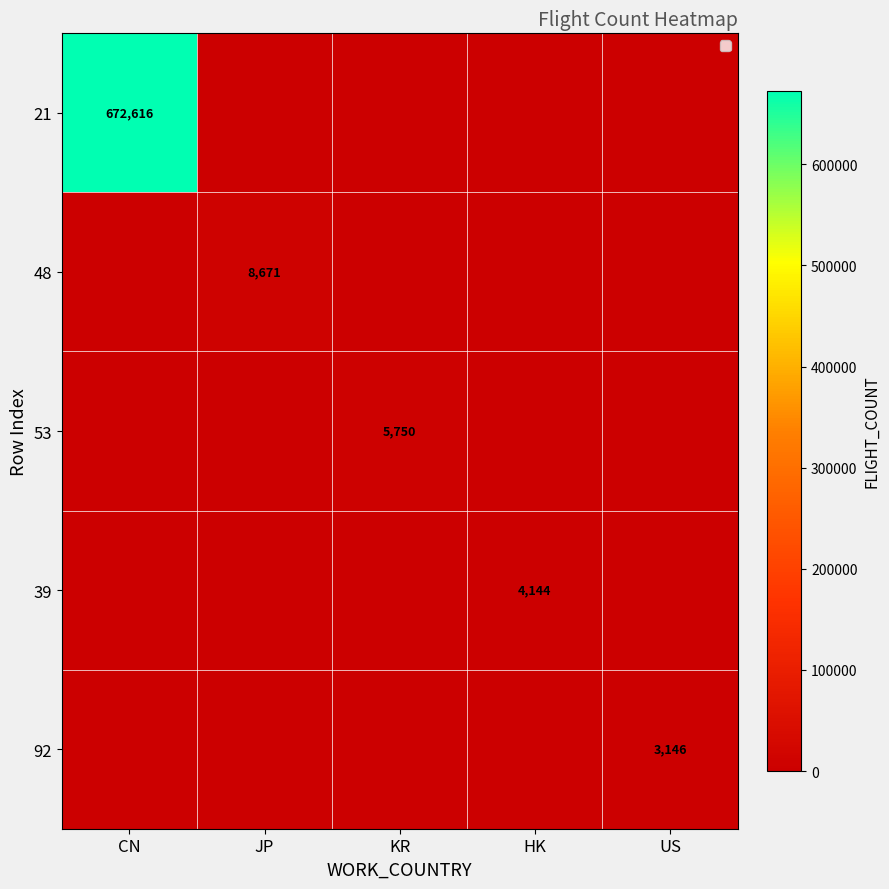

True or false: 21 has a value of 672616 at CN.

True